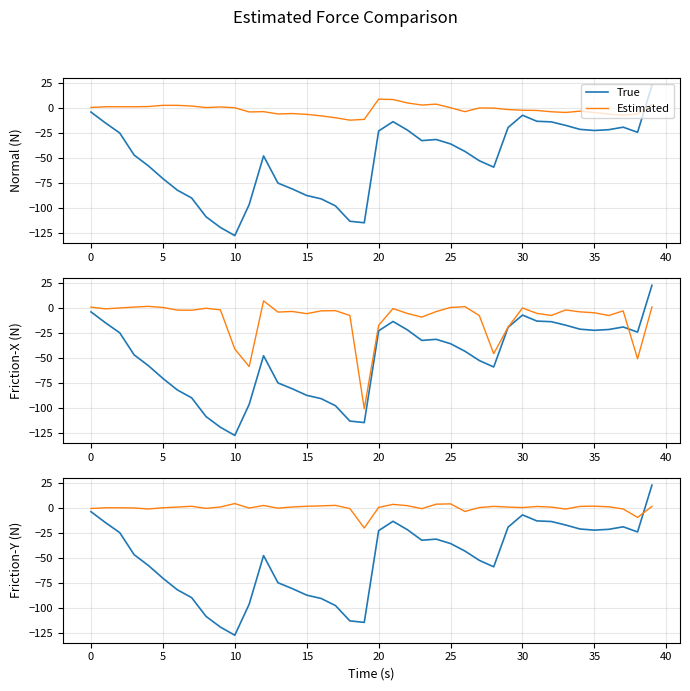

How many interior local valleys does the True series have?

6